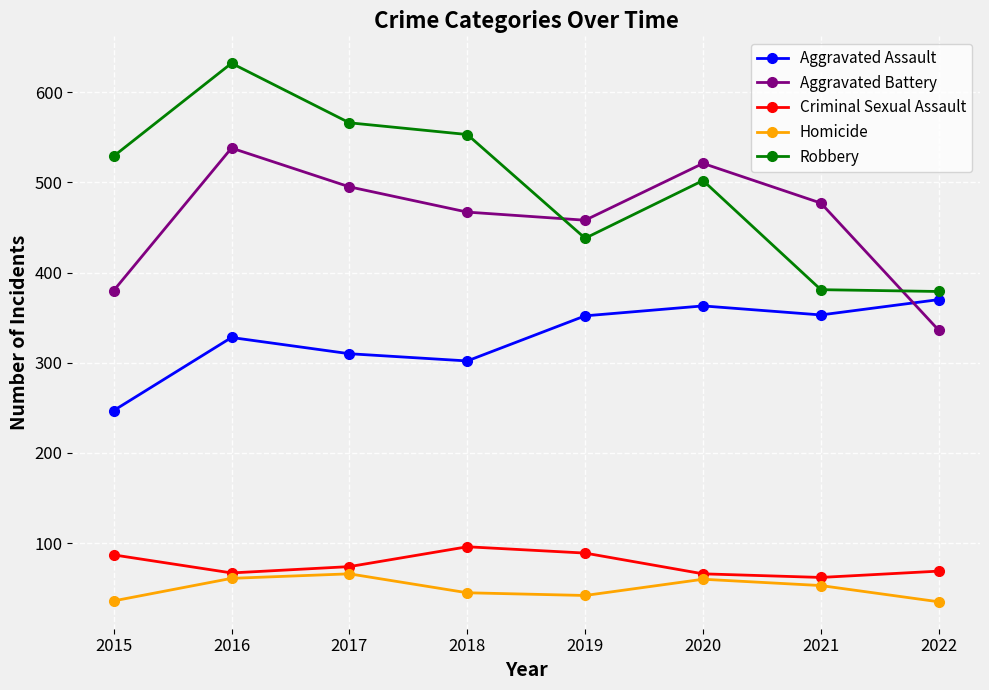

What is the sum of the Criminal Sexual Assault values at 2015 and 2020?

153